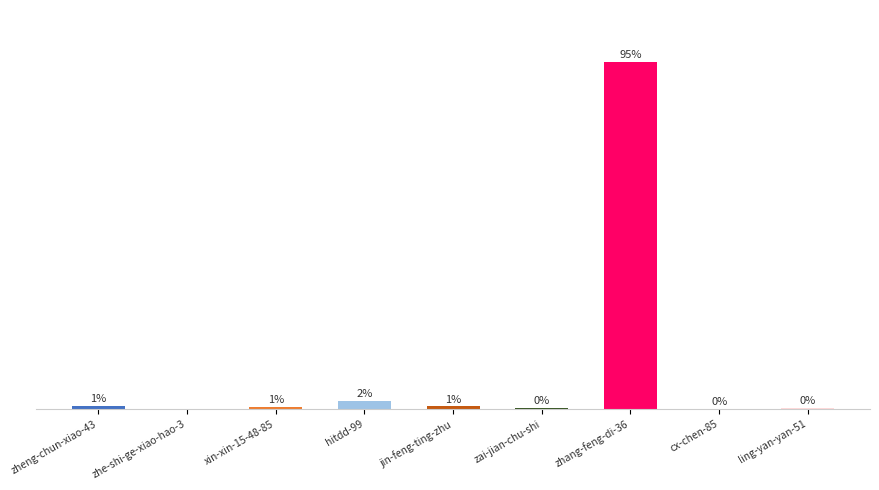

Are the bars horizontal?

No